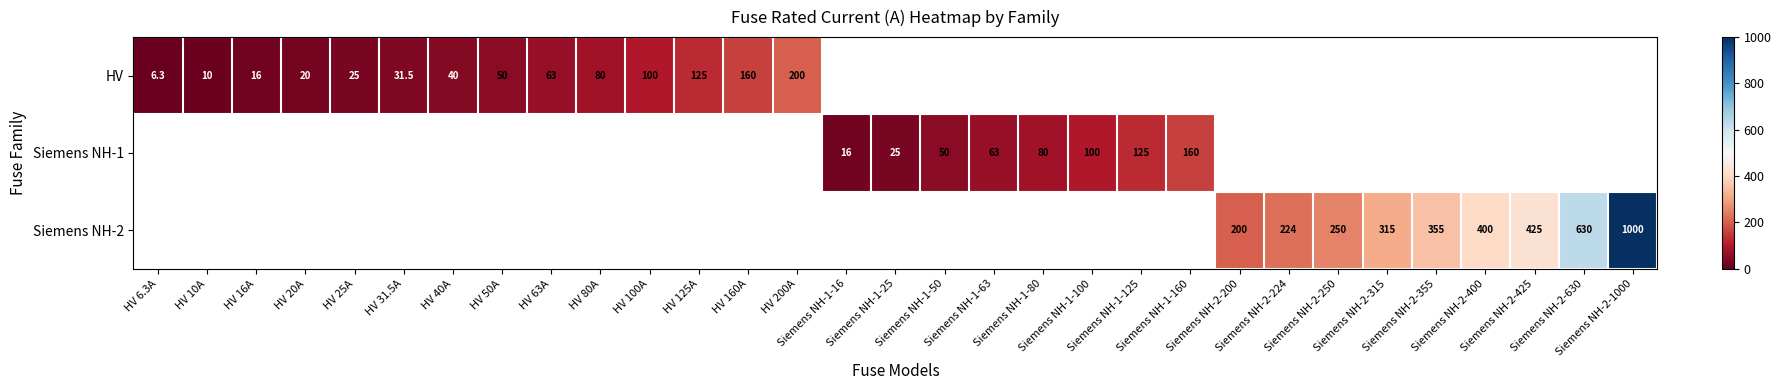

What is the difference between the maximum and minimum values in the HV series?

193.7